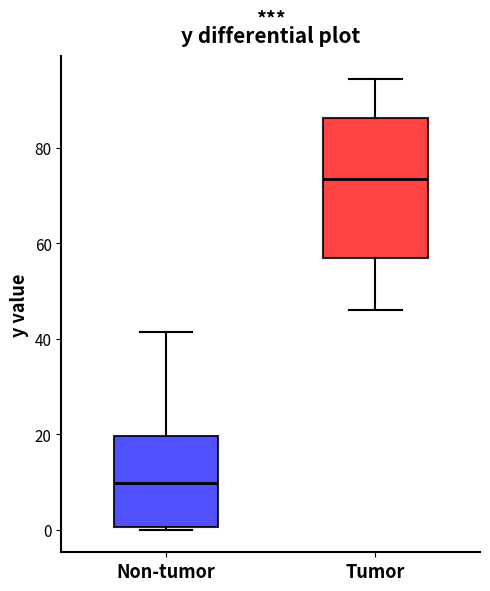

Reading left to right, transcribe this box plot: for each box, give where its median line is, the range the box spans, and where its two whiskers end, as read against the y-axis. The values are not printed on the chart, so give them approximately, as read against the axis.

Non-tumor: median 10, box 0 to 20, whiskers 0 (just below the box's lower edge) to 42
Tumor: median 74, box 56 to 86, whiskers 46 to 94